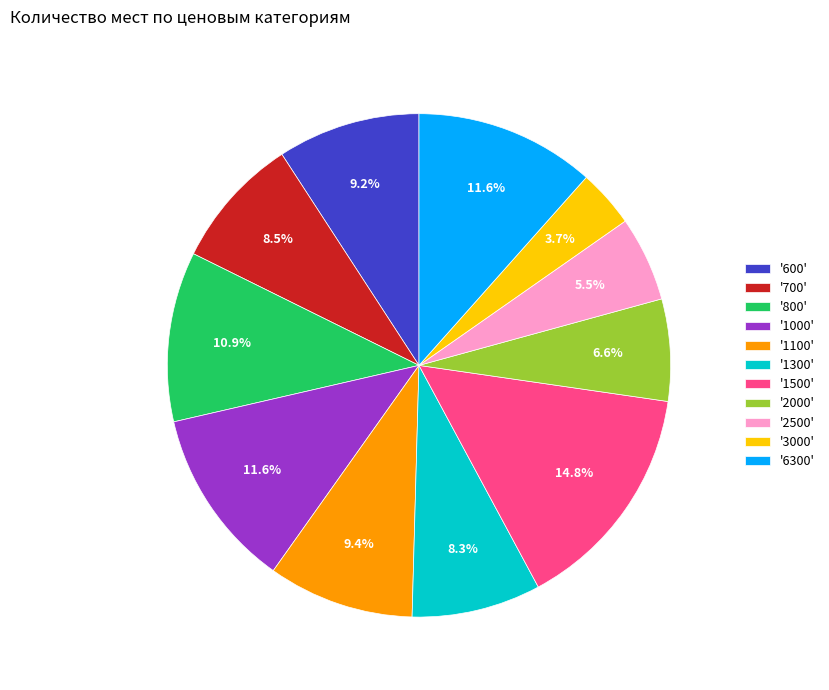

How many segments does this pie chart have?

11